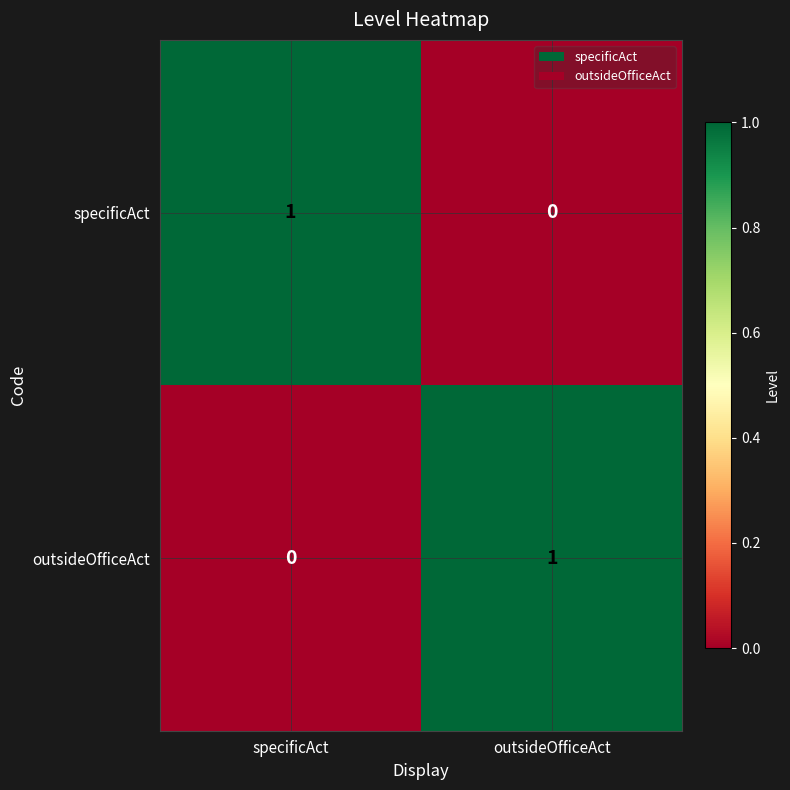

Is it true that outsideOfficeAct equals 0 at specificAct?

True